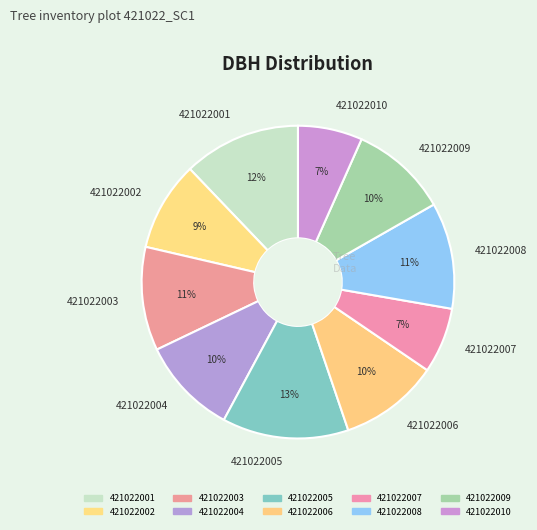

Do 421022004 and 421022008 together represent more than half of the pie?

No